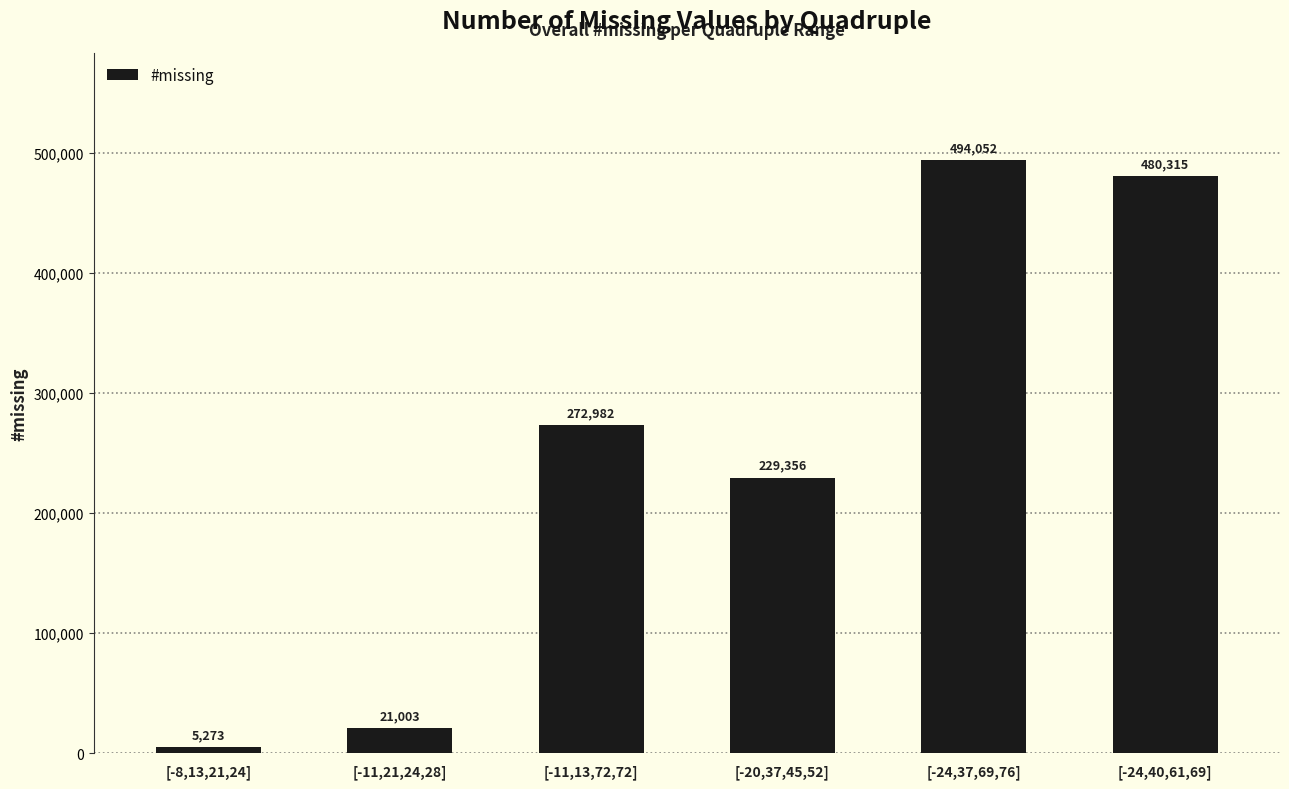

Between [-8,13,21,24] and [-20,37,45,52], which is larger?

[-20,37,45,52]